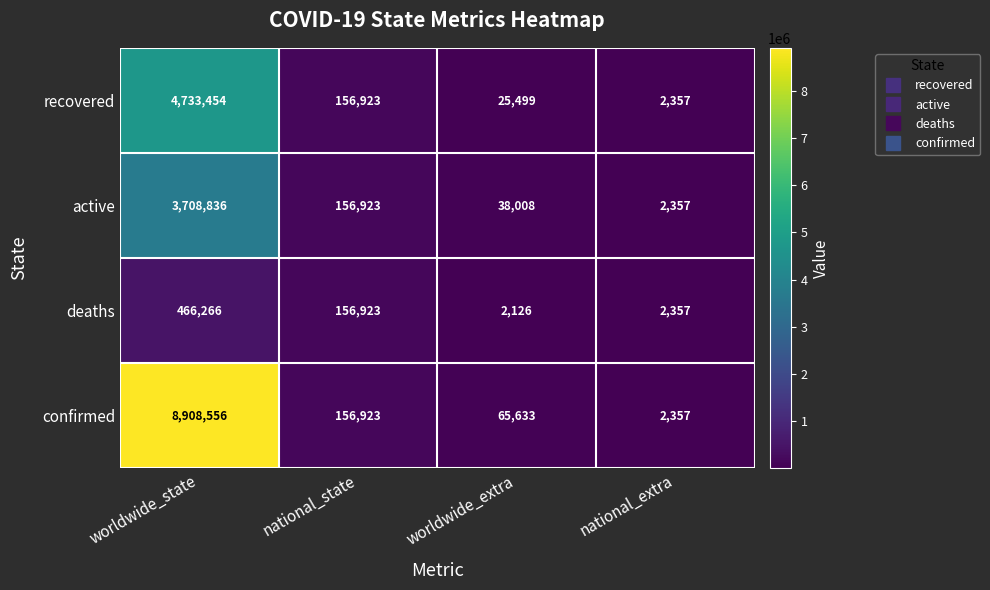

What is the sum of the recovered values at national_extra and national_state?

159280